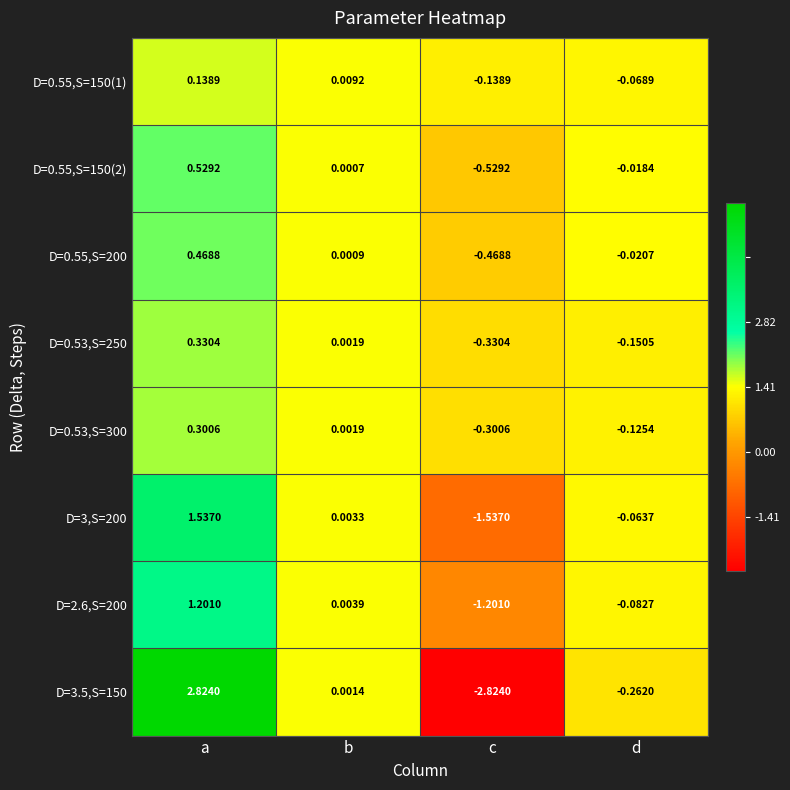

At which label does D=0.55,S=150(2) reach its peak?

a